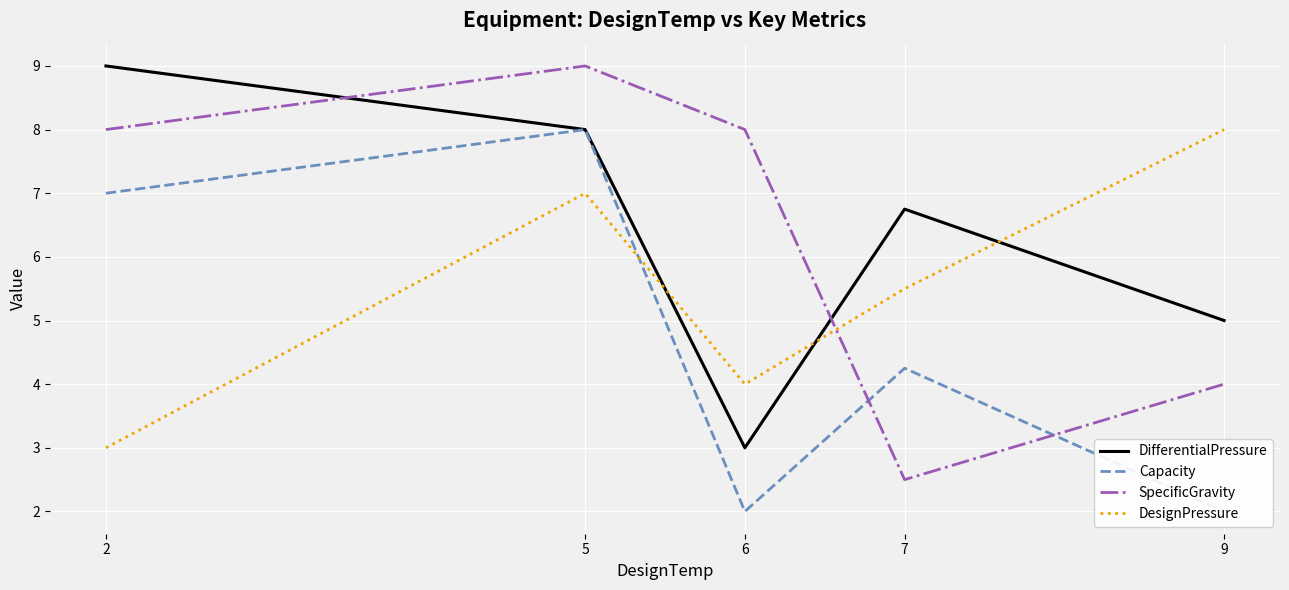

At which label does Capacity first exceed 4?

2